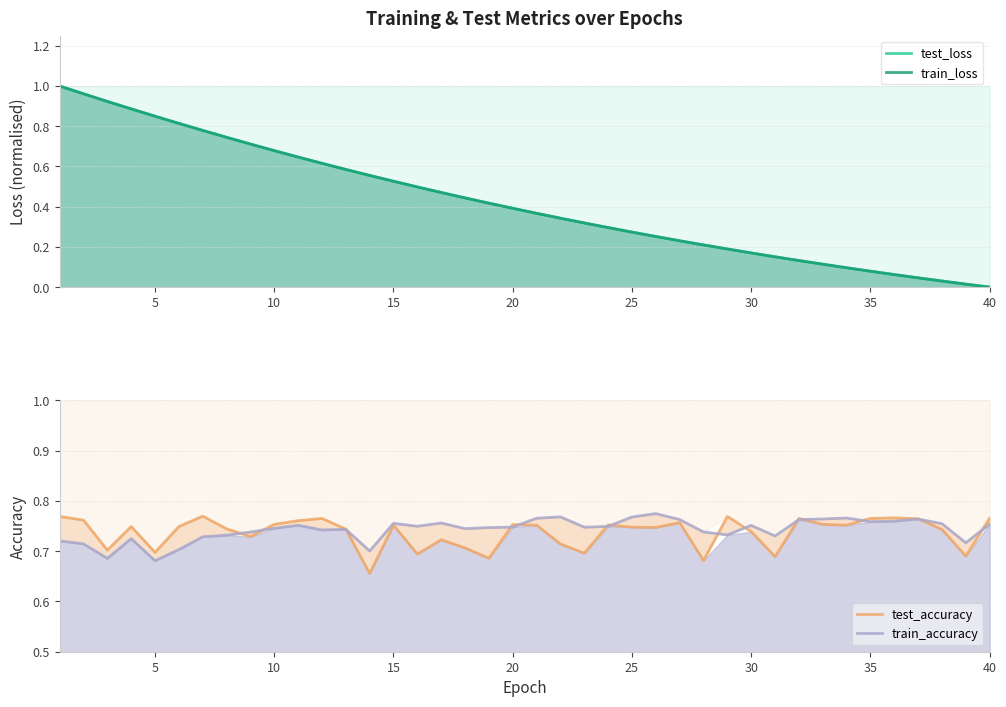

True or false: test_accuracy has more than 1 points higher than both neighbors.

True